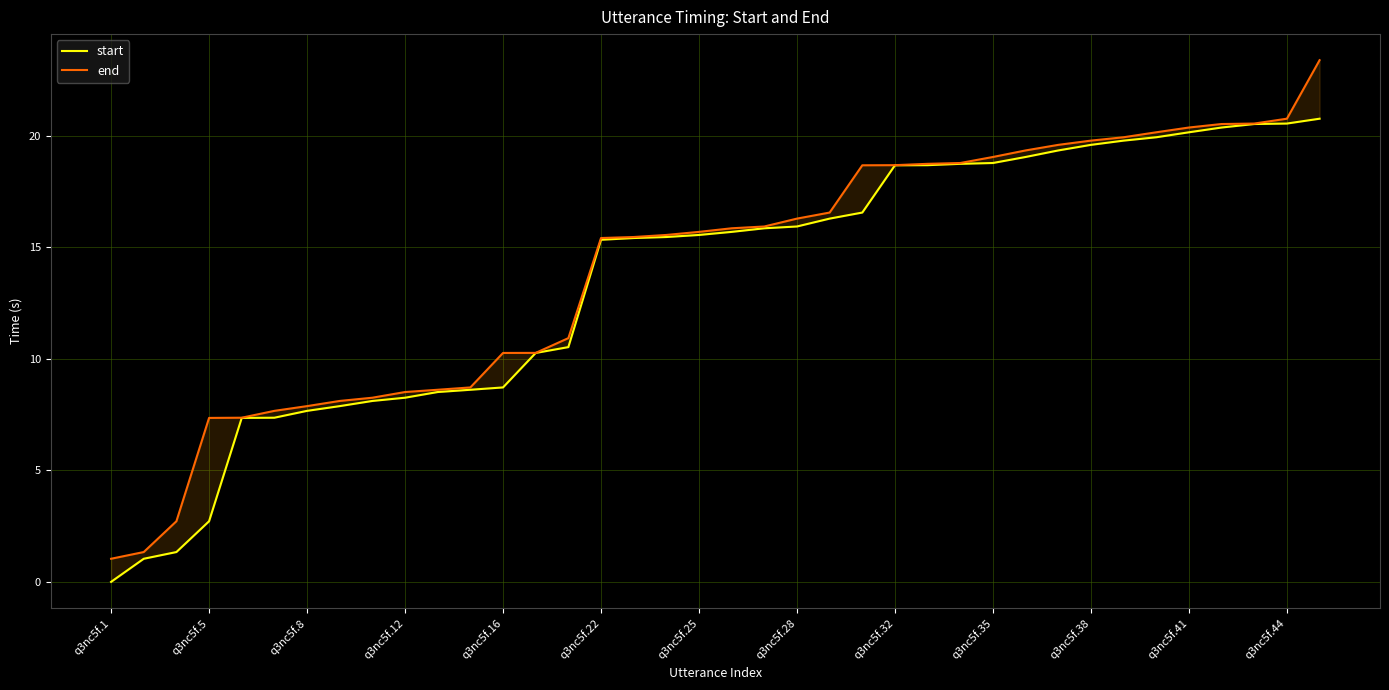

How many data points in start are less than 15?

15